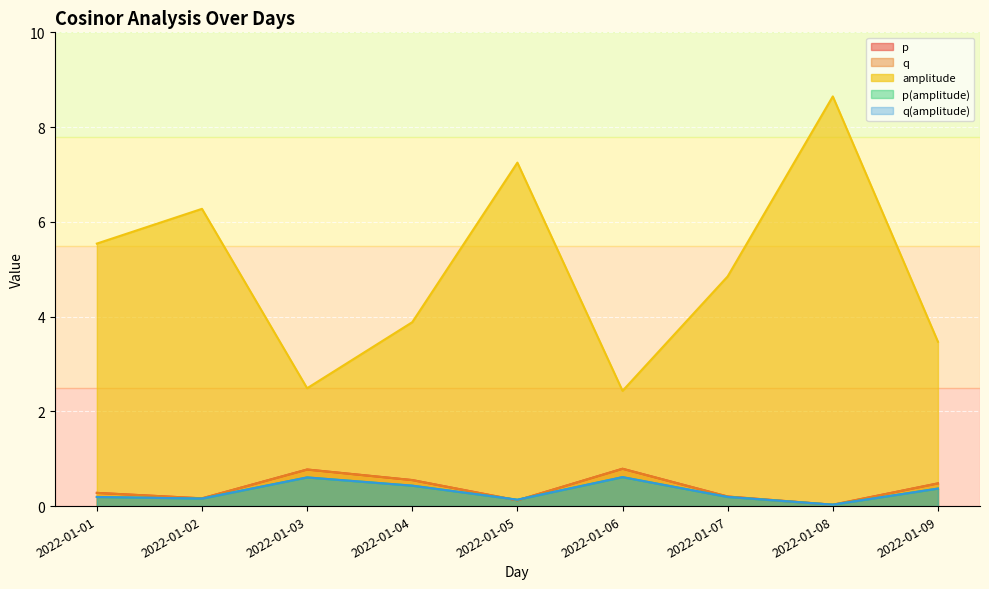

At how many categories does at least one series exceed 3?

7